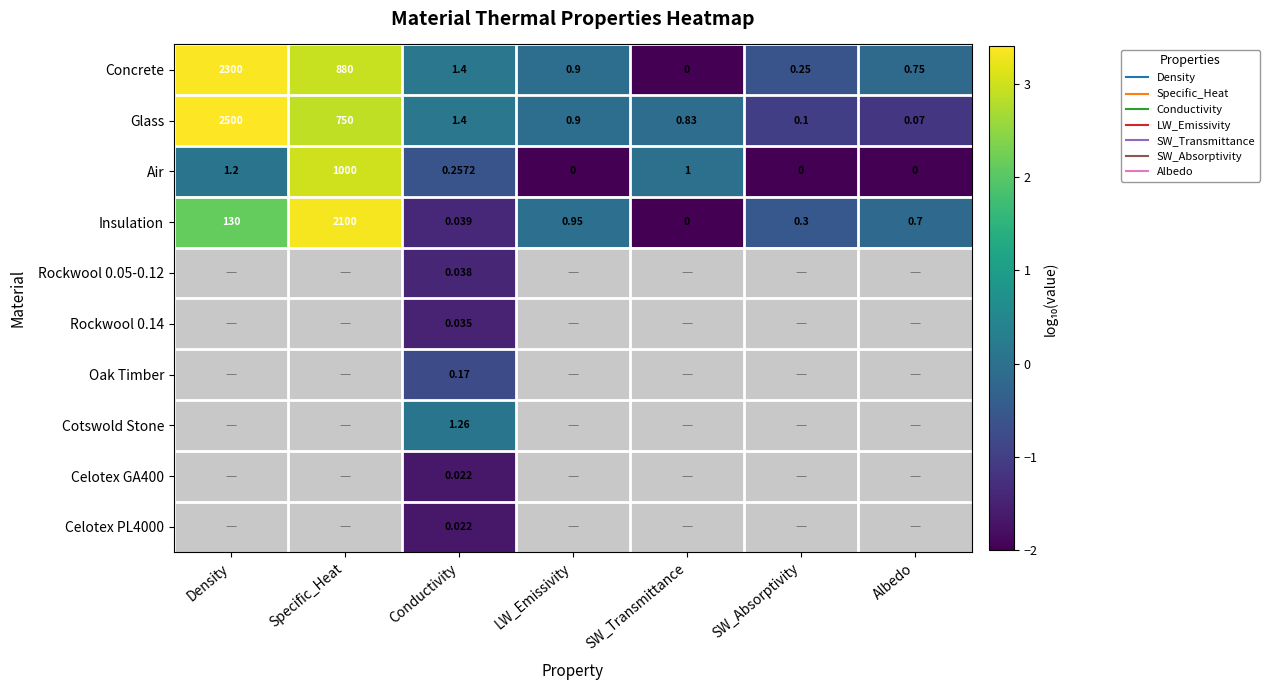

Which category has the highest value across all series?

Density